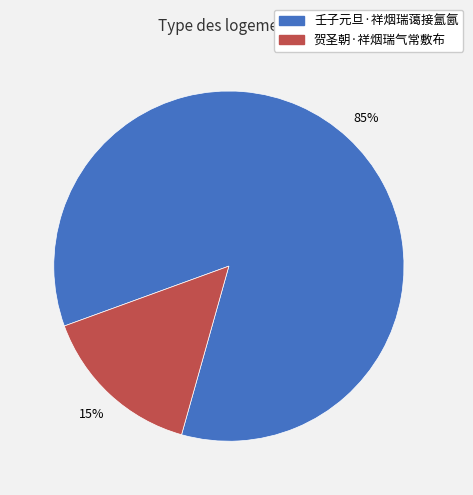

How many segments does this pie chart have?

2